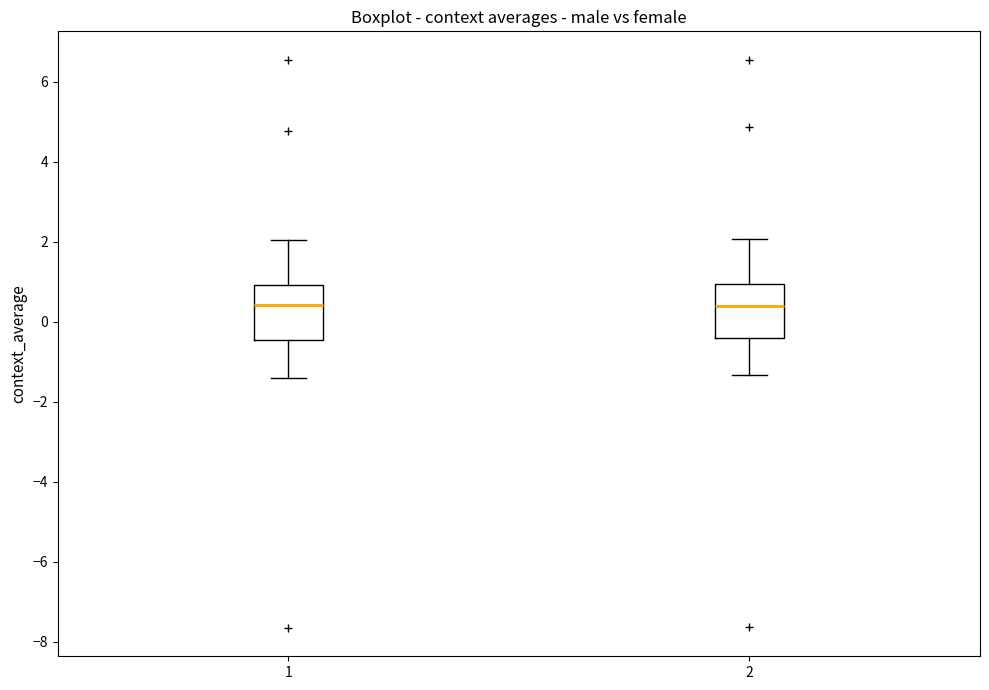

Where does the upper whisker of the box at x = 1 end on the y-axis? The values are not printed on the chart, so give them approximately, as read against the axis.

2.0